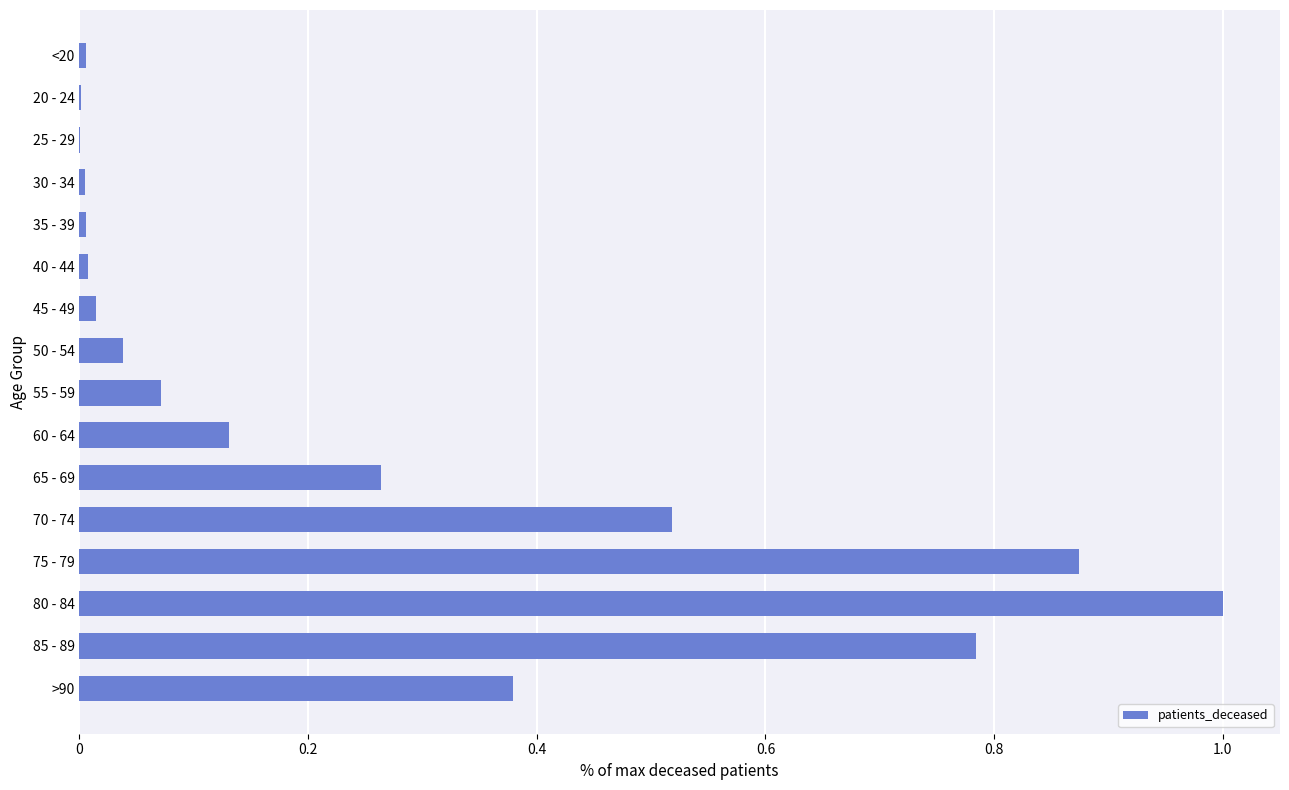

True or false: the data shows 0.1 at 65 - 69.

False